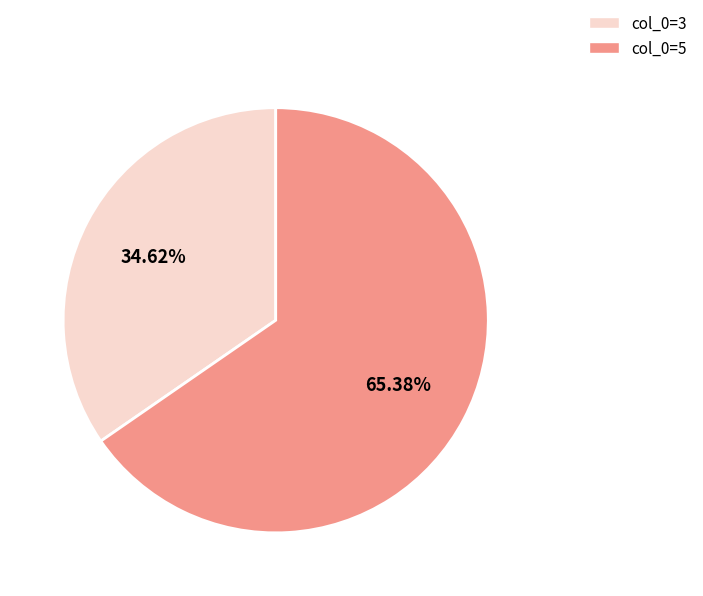

Is the sum of col_0=5 and col_0=3 greater than half?

Yes